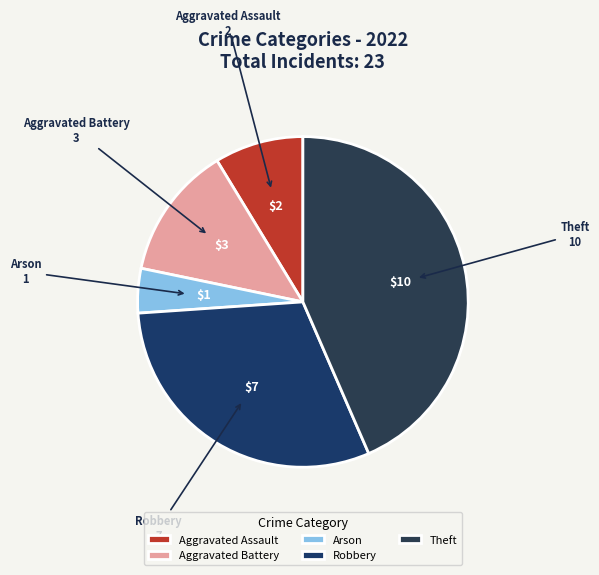

Do Robbery and Arson together represent more than half of the pie?

No